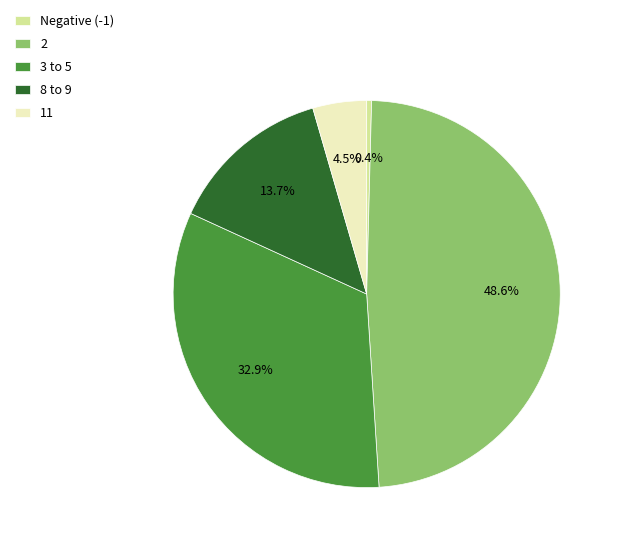

What percentage do Negative (-1) and 3 to 5 together represent?

33.3%